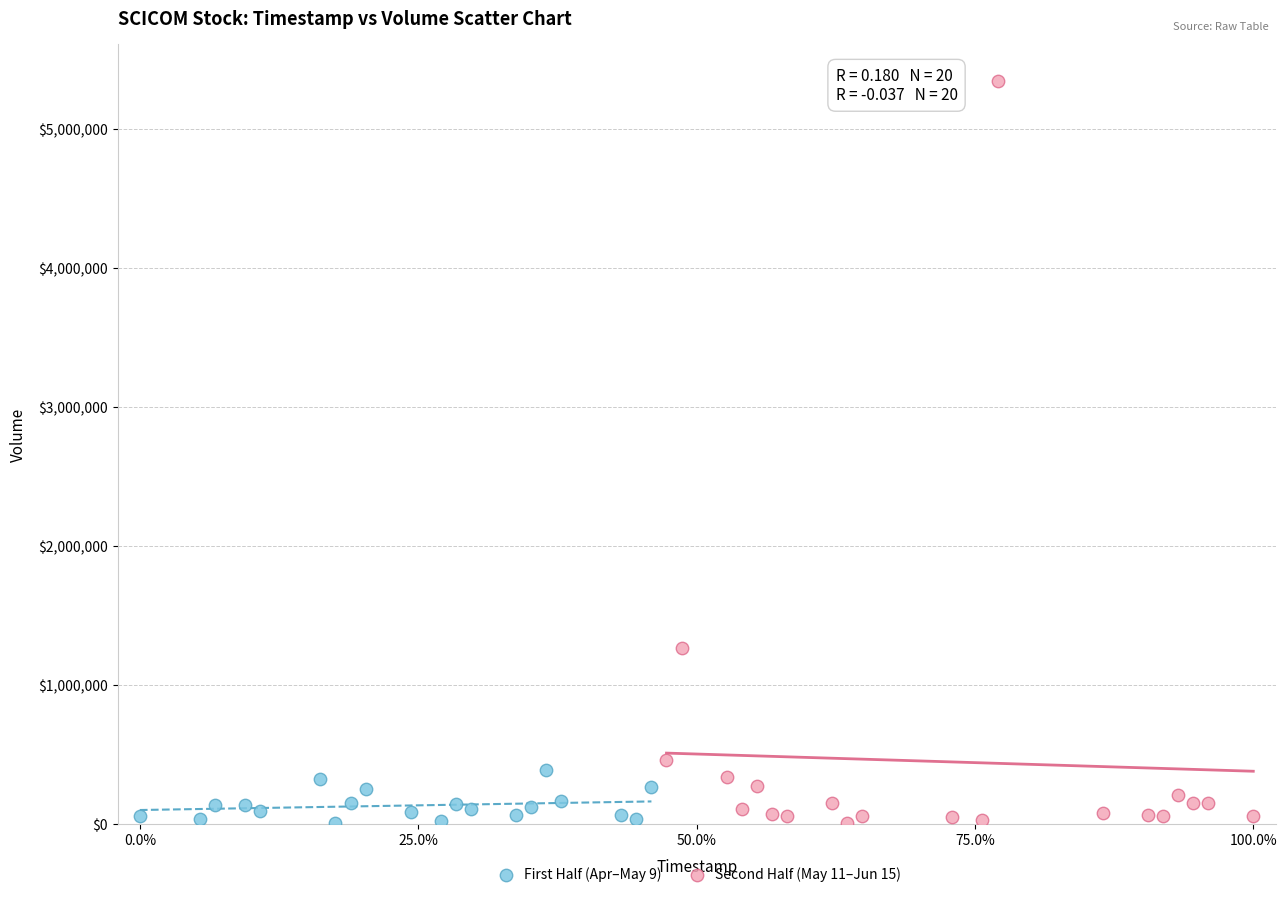

Which series contains the highest Y value?

Second Half (May 11–Jun 15)